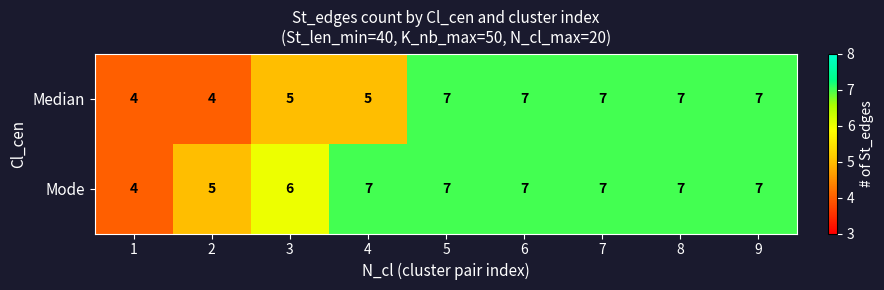

What value does the Median series have at 4?

5